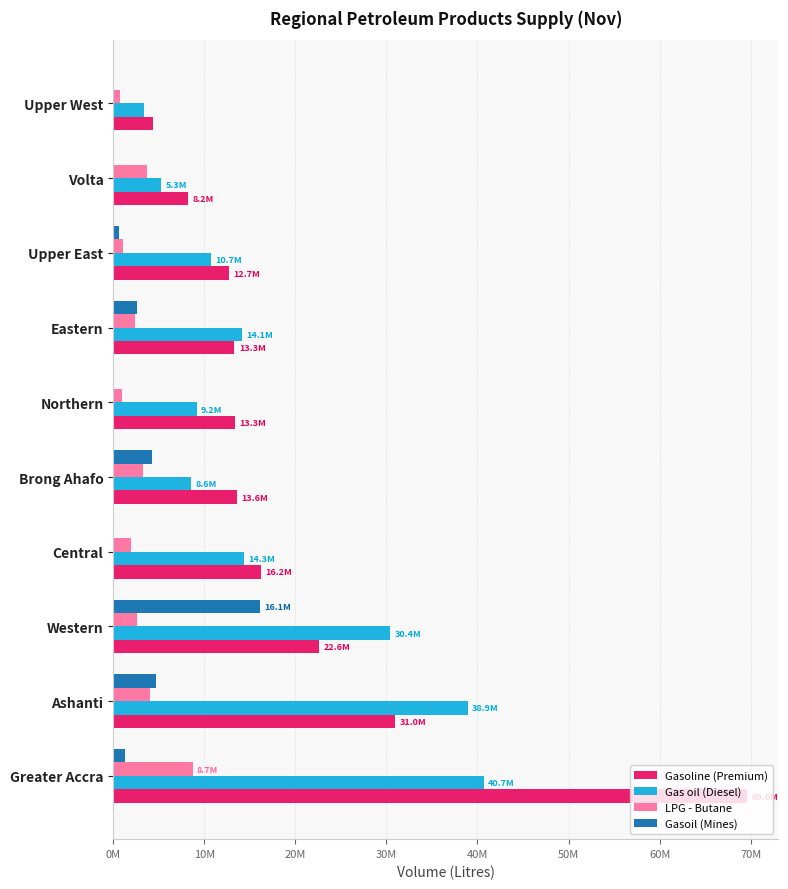

Which series has the largest range (max minus min)?

Gasoline (Premium)